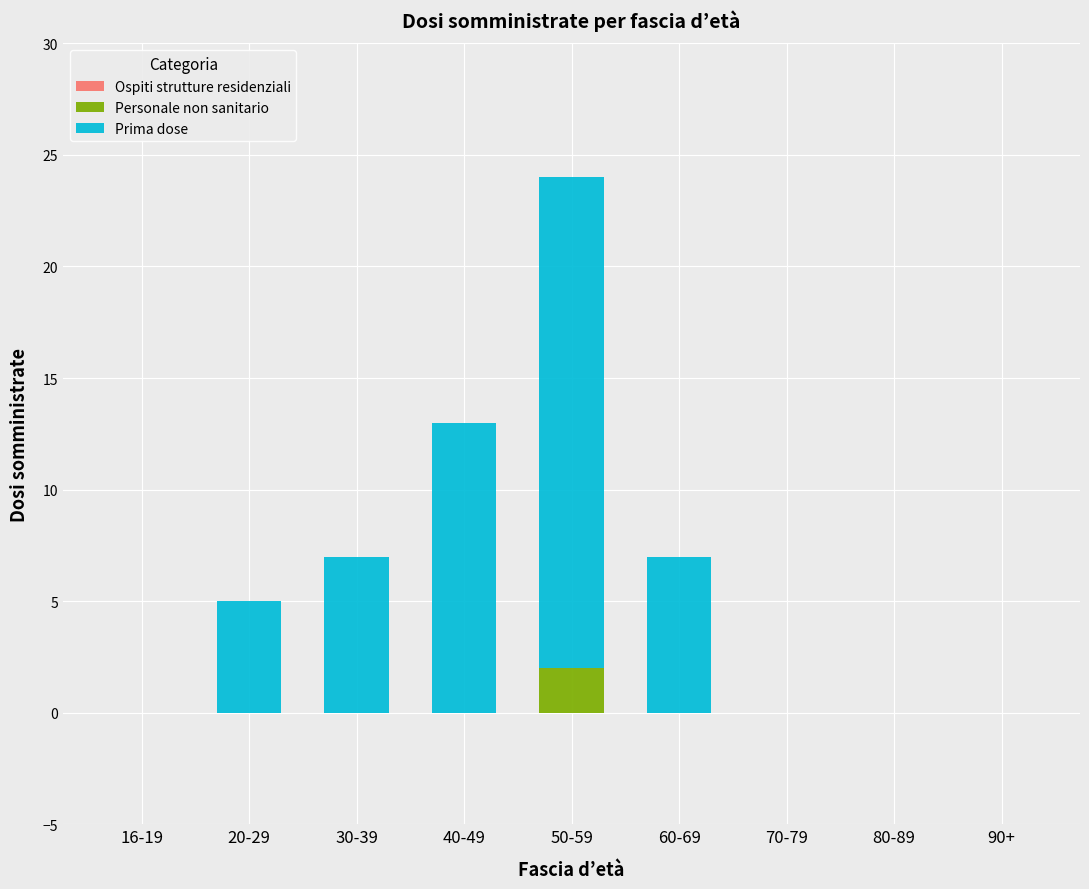

Are the bars grouped side by side (vs. stacked)?

No